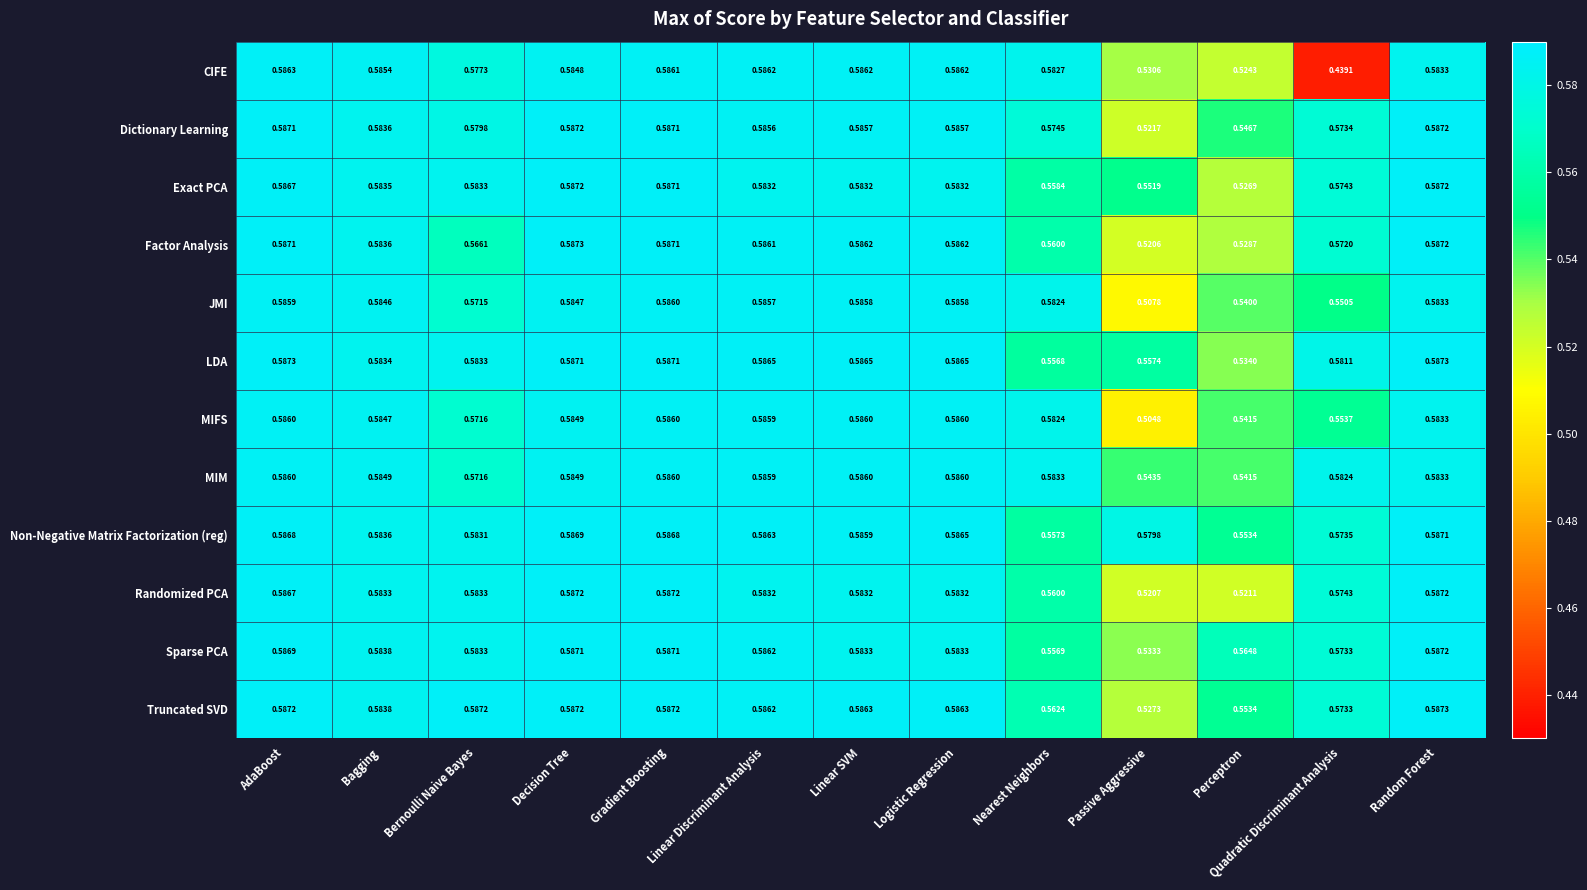

Which series changed the most between Nearest Neighbors and Perceptron?

CIFE